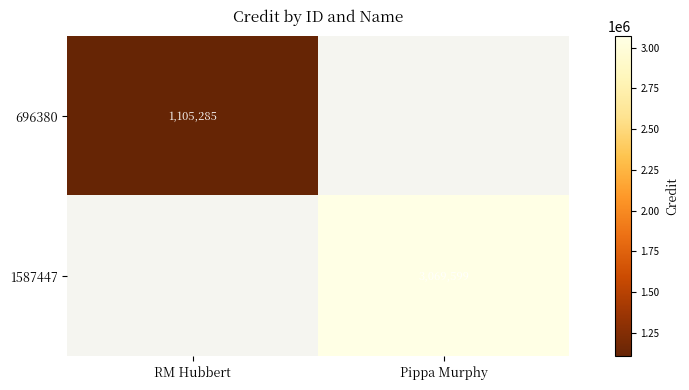

The 696380 series shows 585541 at RM Hubbert. True or false?

False